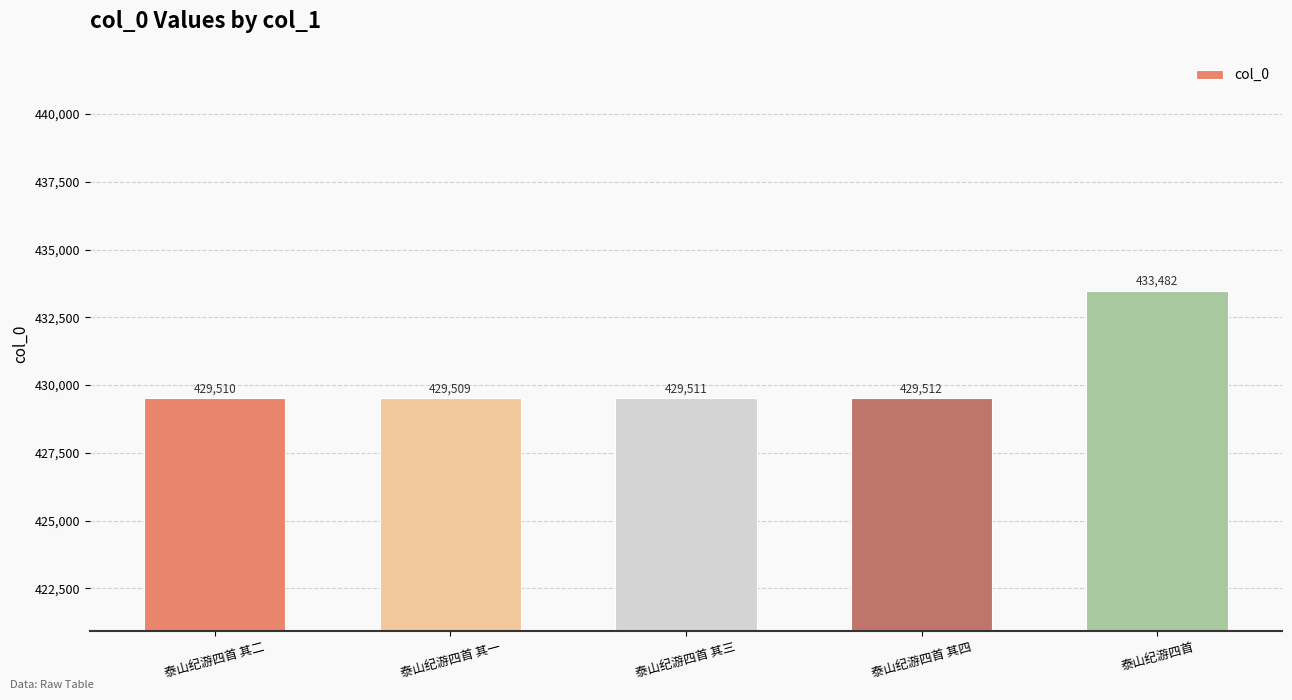

What is the greatest value displayed?

433482